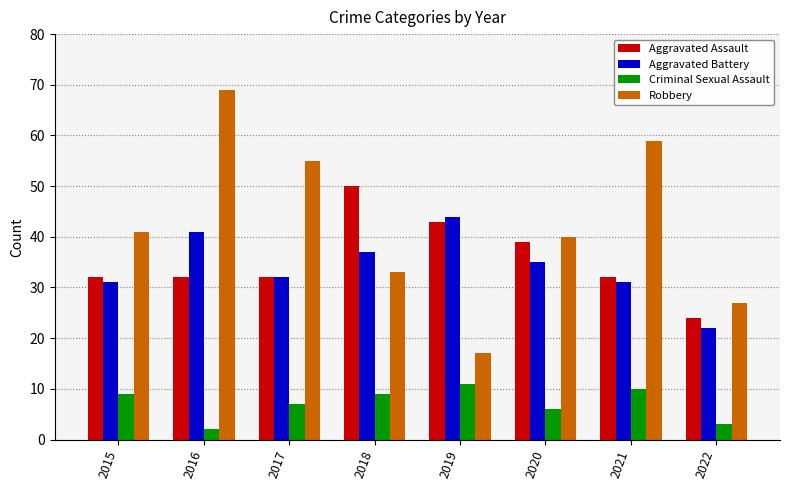

What is the difference between the highest and lowest values at 2015?

32